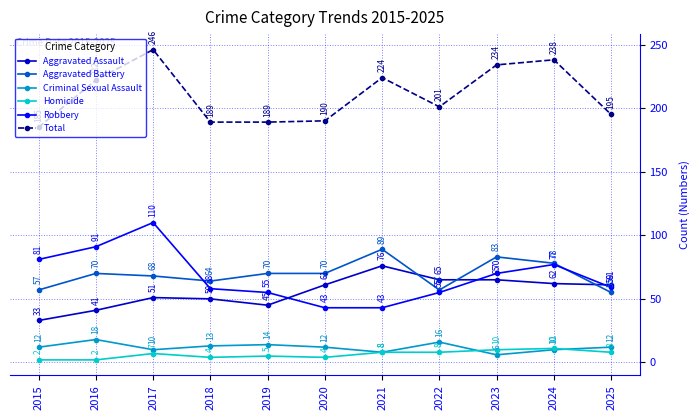

True or false: Total and Criminal Sexual Assault cross at least once.

False